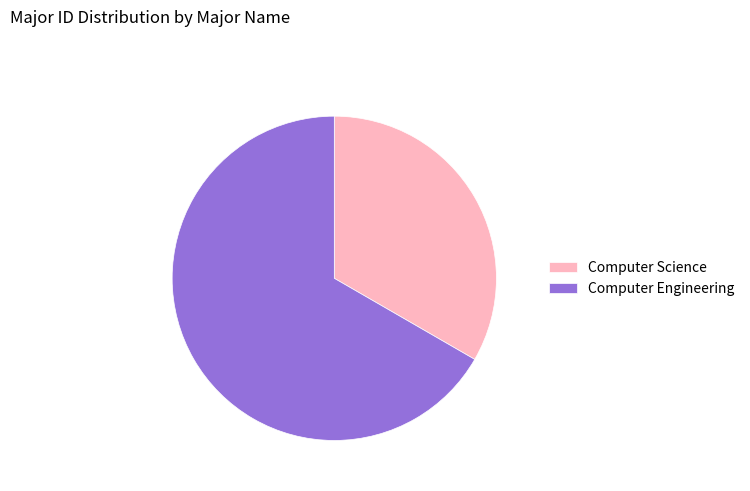

What is the smallest slice in the pie chart?

Computer Science